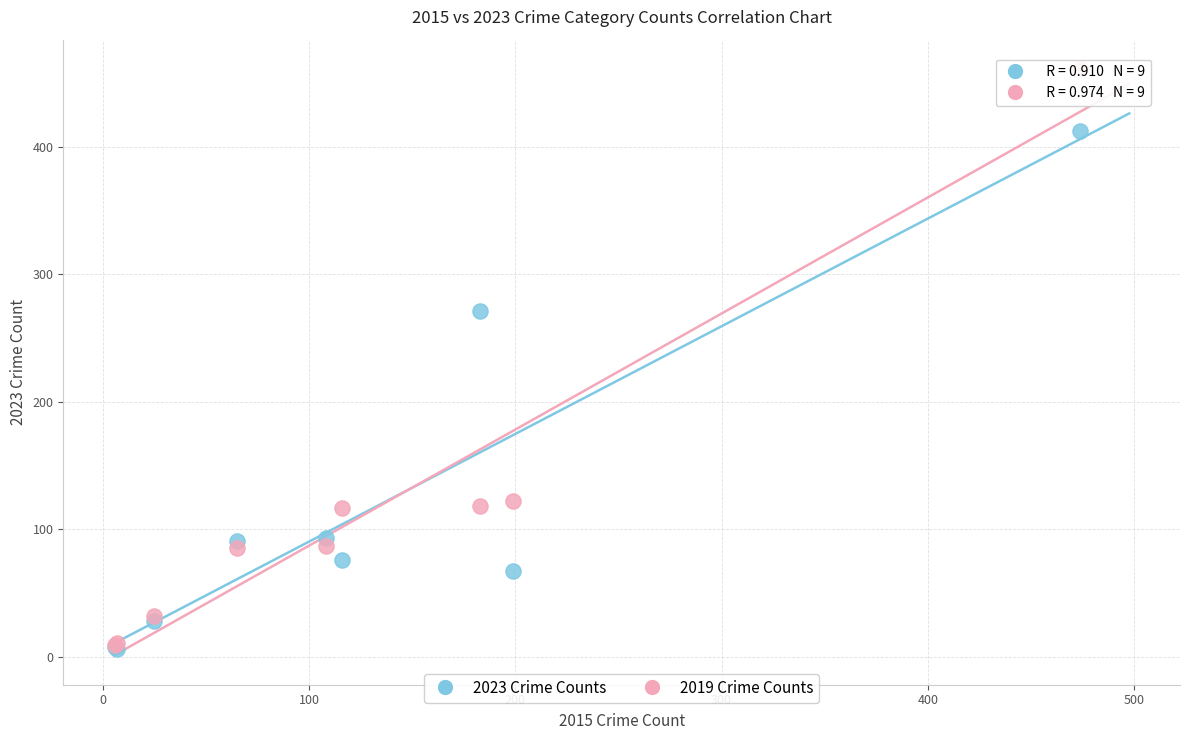

Which series has the largest Y range (max minus min)?

2019 Crime Counts